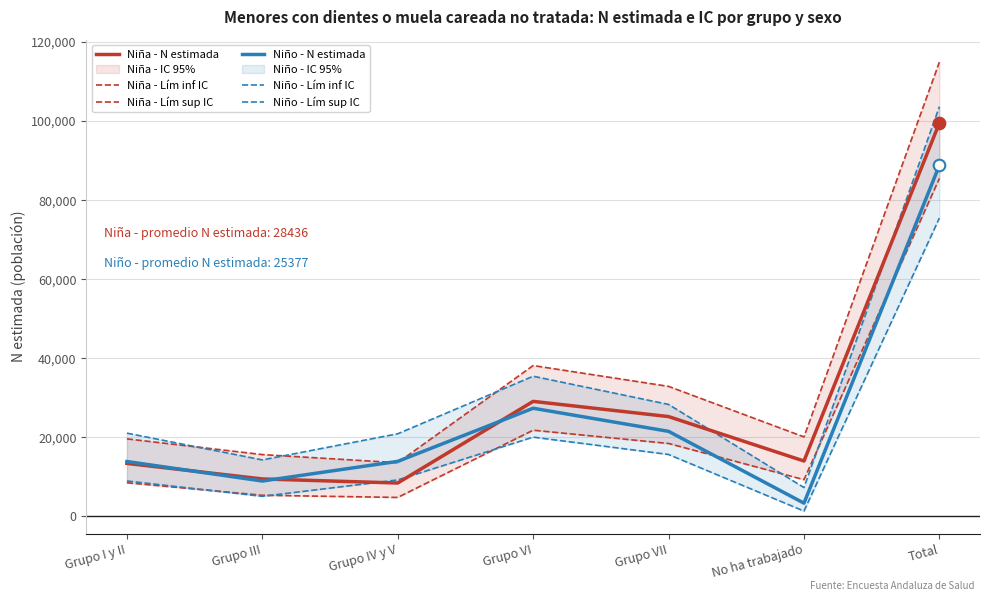

Is the value of Niño - Lím sup IC at Total greater than the value of Niña - Lím sup IC at Grupo VII?

Yes